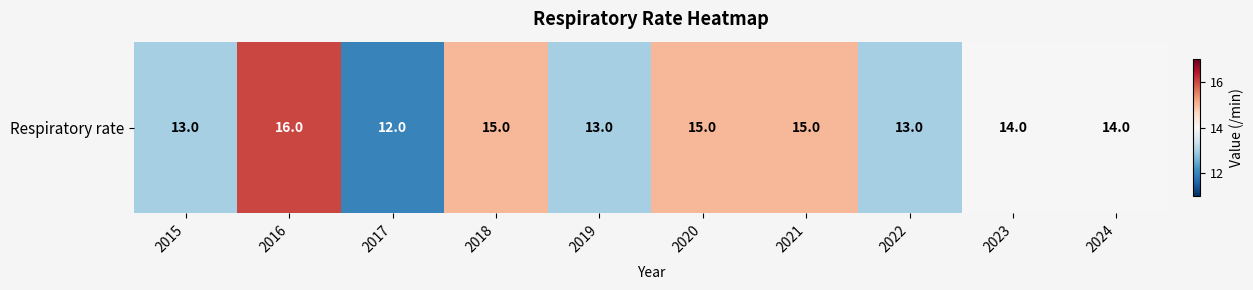

What value does the data have at 2017?

12